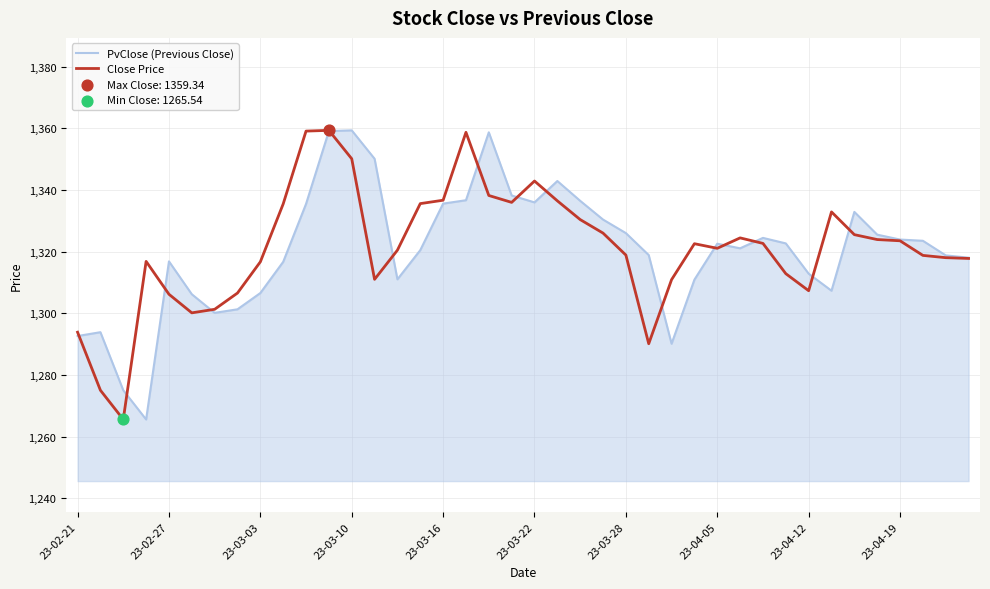

At how many categories does at least one series exceed 1353?

5